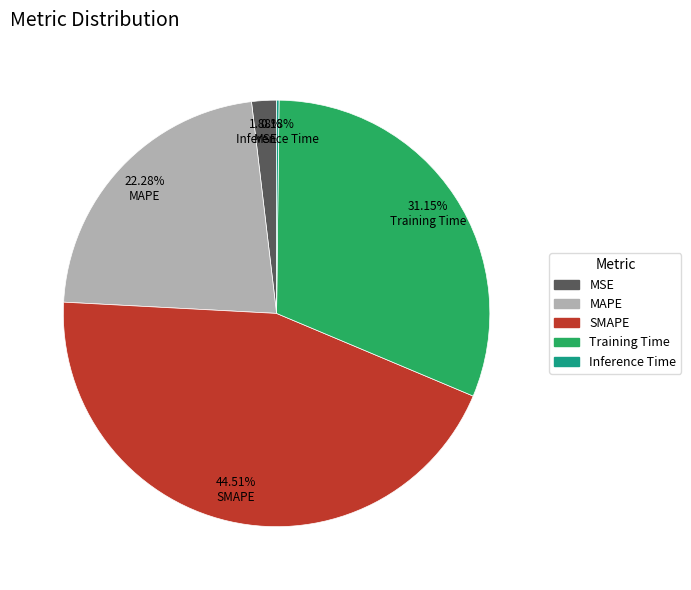

Does any single category account for the majority?

No